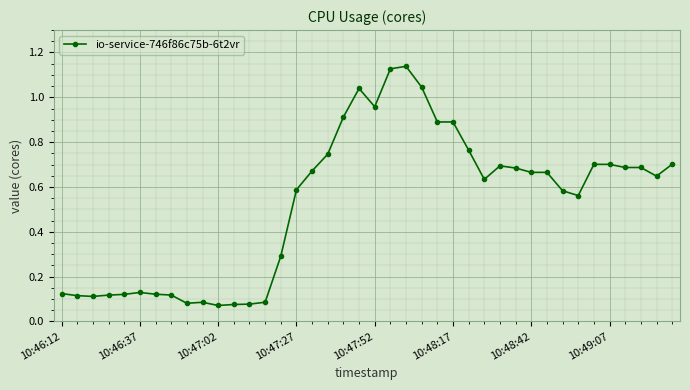

True or false: the data has more than 0 interior local peaks.

True